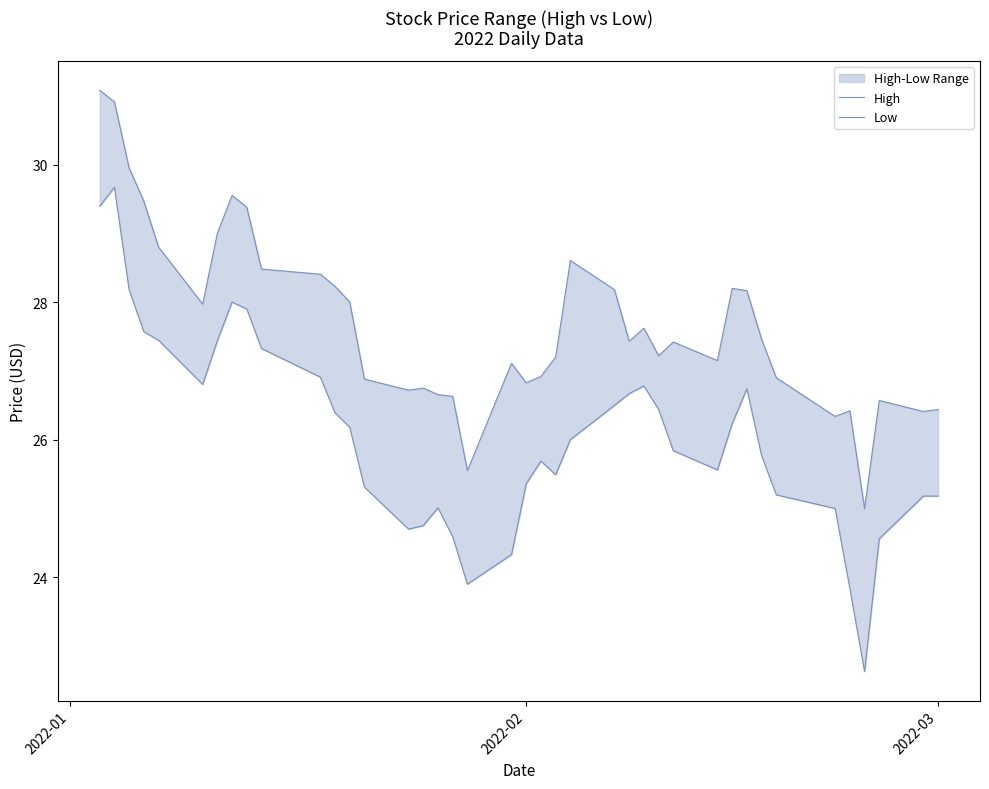

What is the difference between the second highest and minimum values in the Low series?

6.8